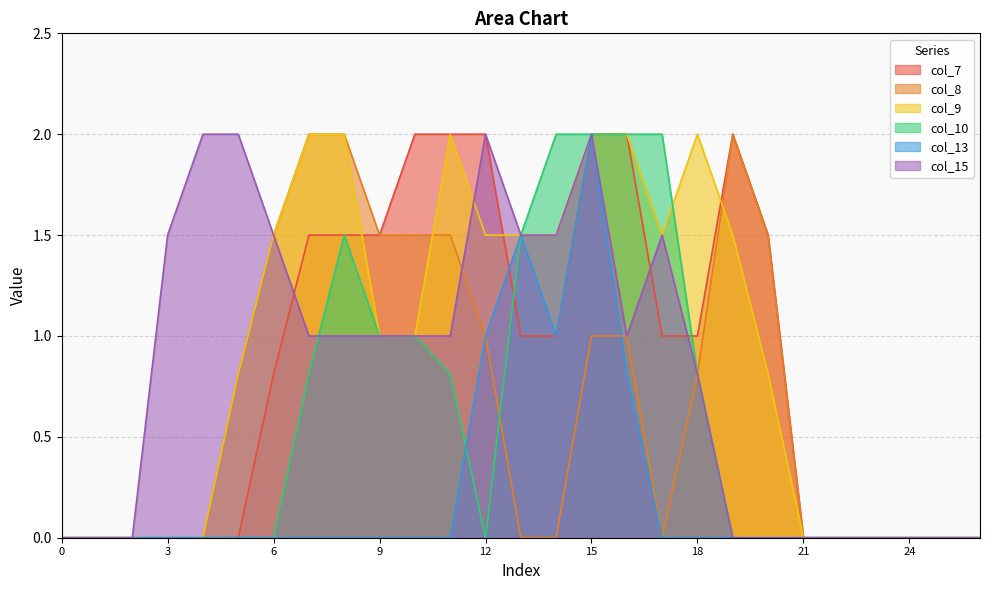

At how many categories does at least one series exceed 0?

18